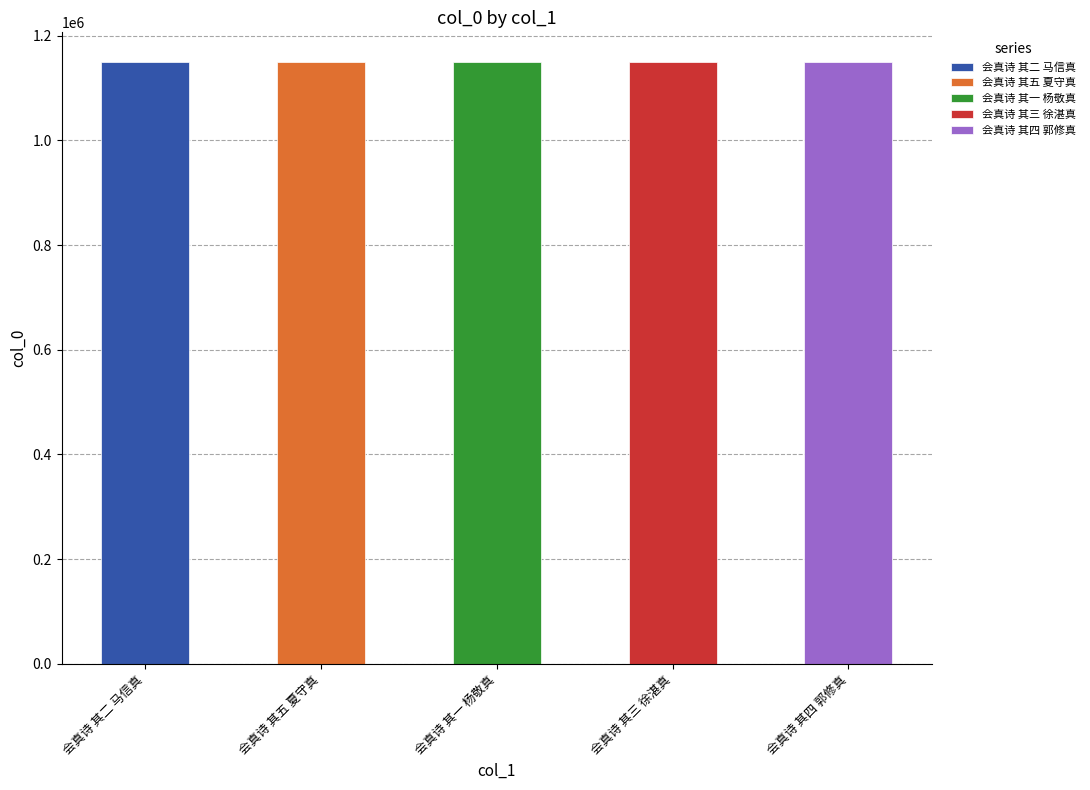

How many values are below 1148845?

2